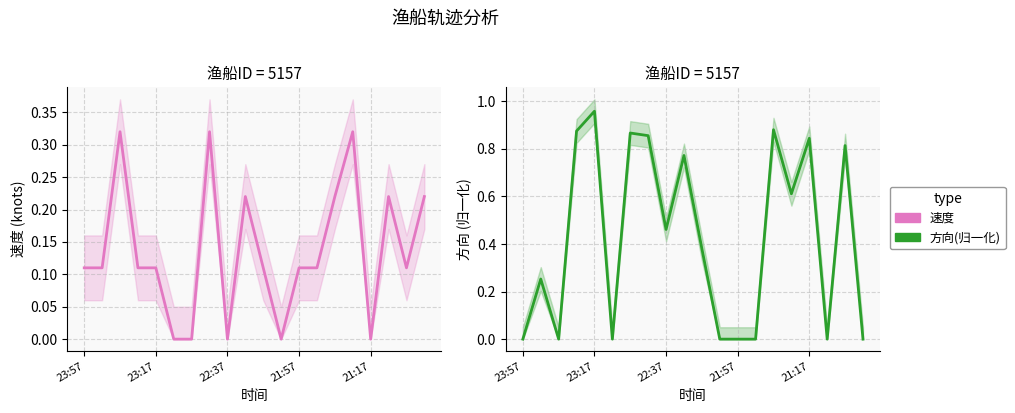

What is the highest value of the 方向(归一化) series?

1.0